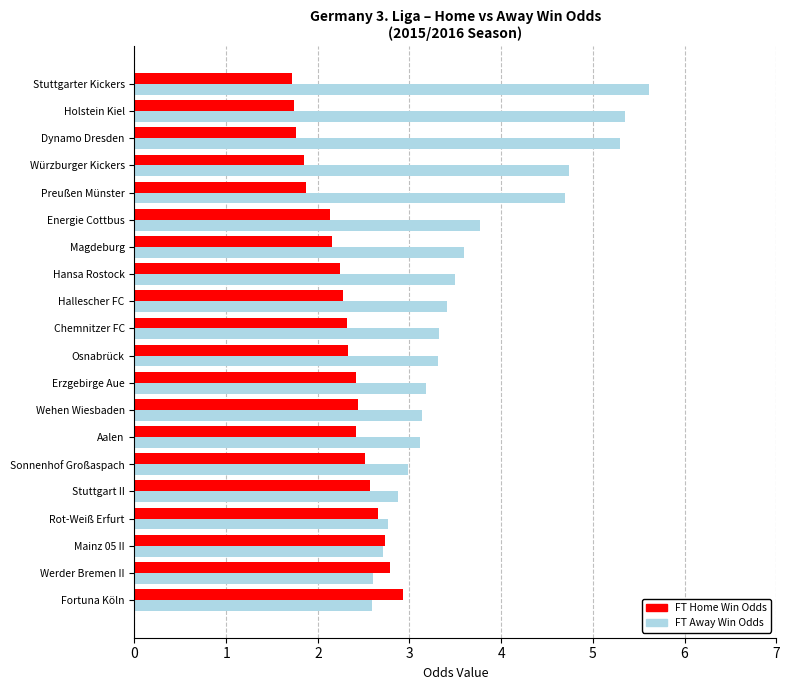

How many categories are shown in the chart?

20